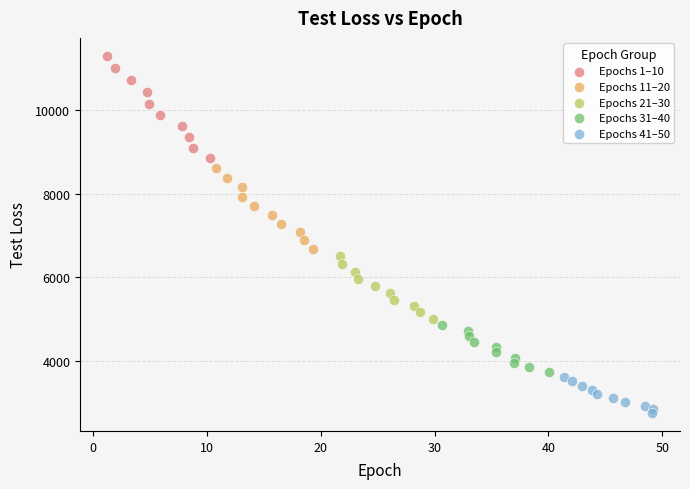

Which series has the widest spread of Y values?

Epochs 1–10